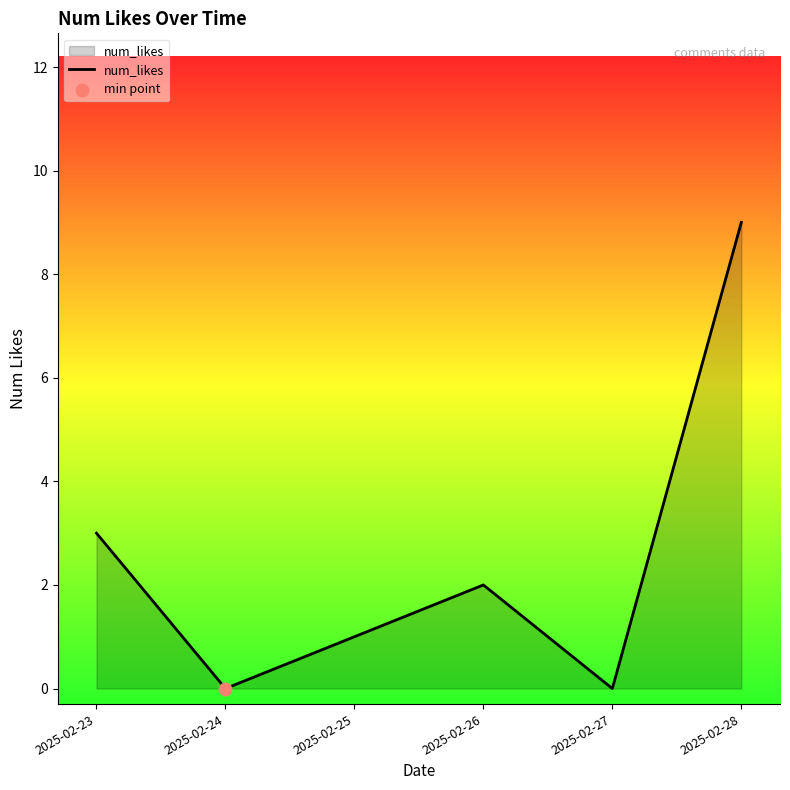

Between 2025-02-24 and 2025-02-28, which is larger?

2025-02-28